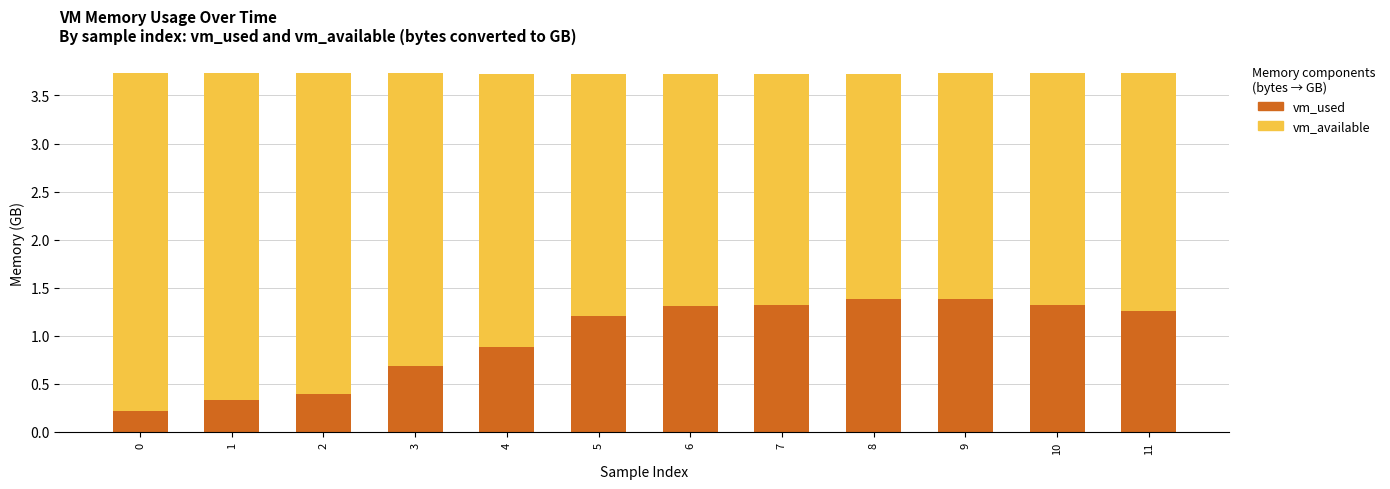

What is the maximum value for vm_used?

1.4